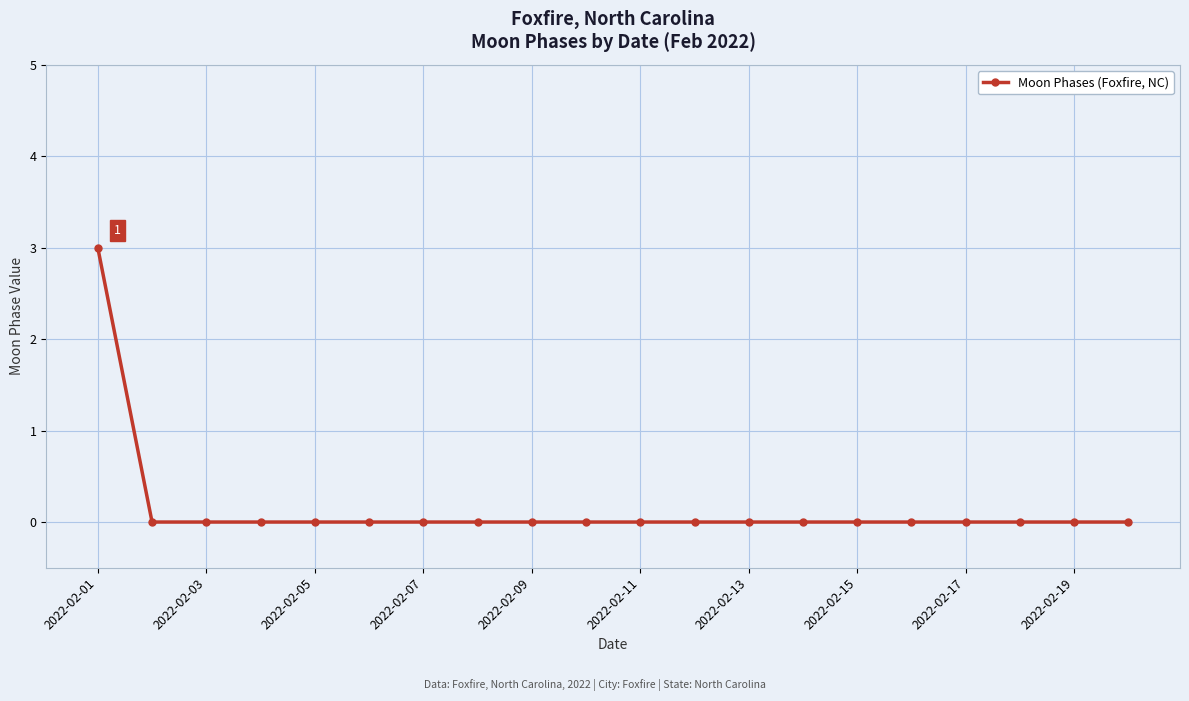

How many data points does each series have?

20